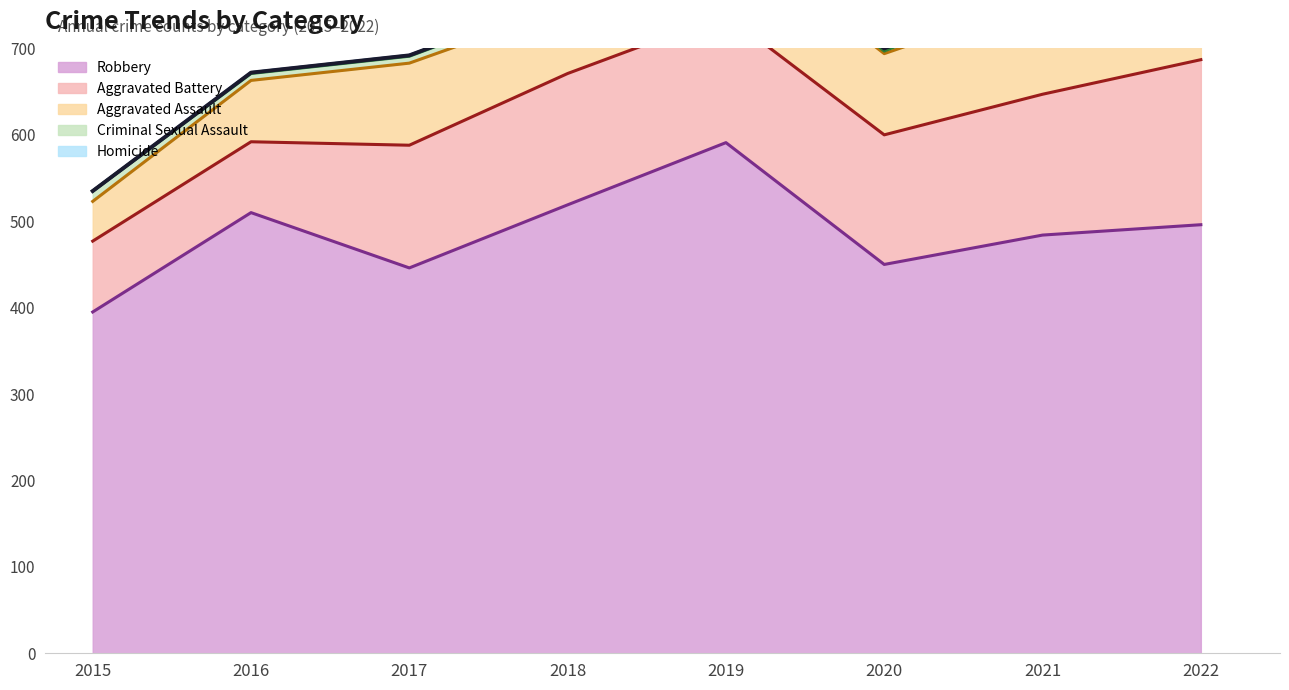

True or false: Aggravated Battery has more than 1 points higher than both neighbors.

False